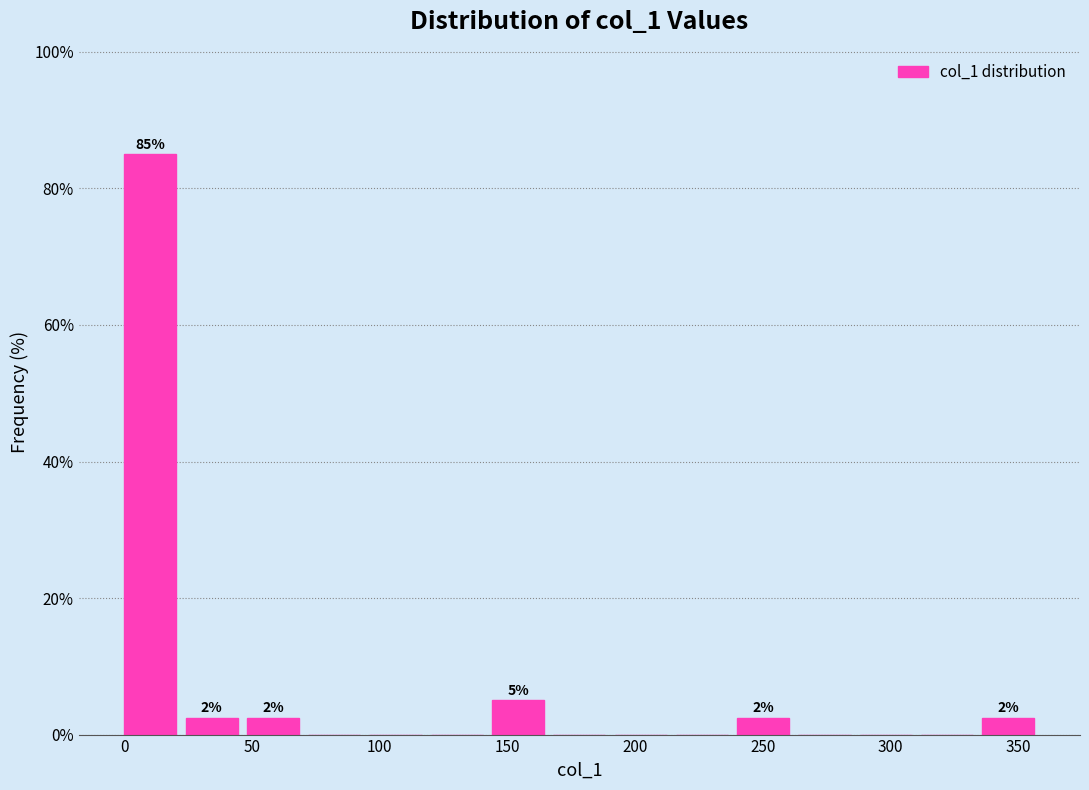

Over which range of the x-axis is the bar tallest?

0 to 25